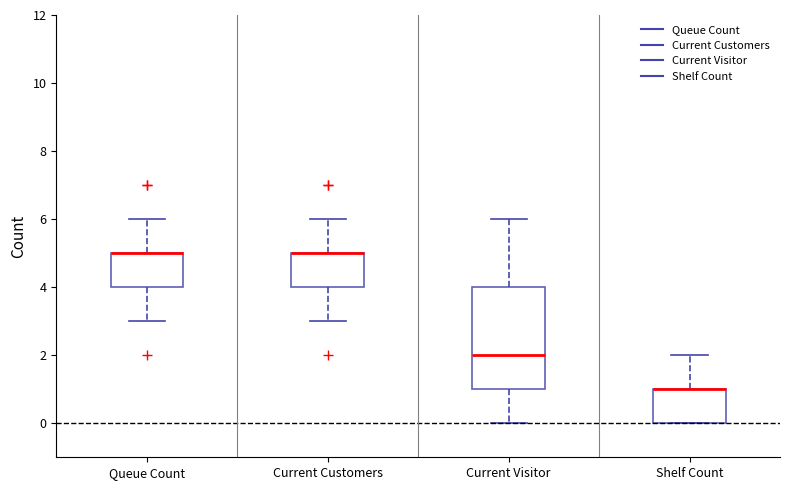

Reading left to right, read every box against the y-axis: the position of its median line, the range the box covers, and the ends of its whiskers. The values are not printed on the chart, so give them approximately, as read against the axis.

Queue Count: median 5 (drawn on the box's upper edge), box 4 to 5, whiskers 3 to 6
Current Customers: median 5 (drawn on the box's upper edge), box 4 to 5, whiskers 3 to 6
Current Visitor: median 2, box 1 to 4, whiskers 0 to 6
Shelf Count: median 1 (drawn on the box's upper edge), box 0 to 1, whiskers 0 to 2